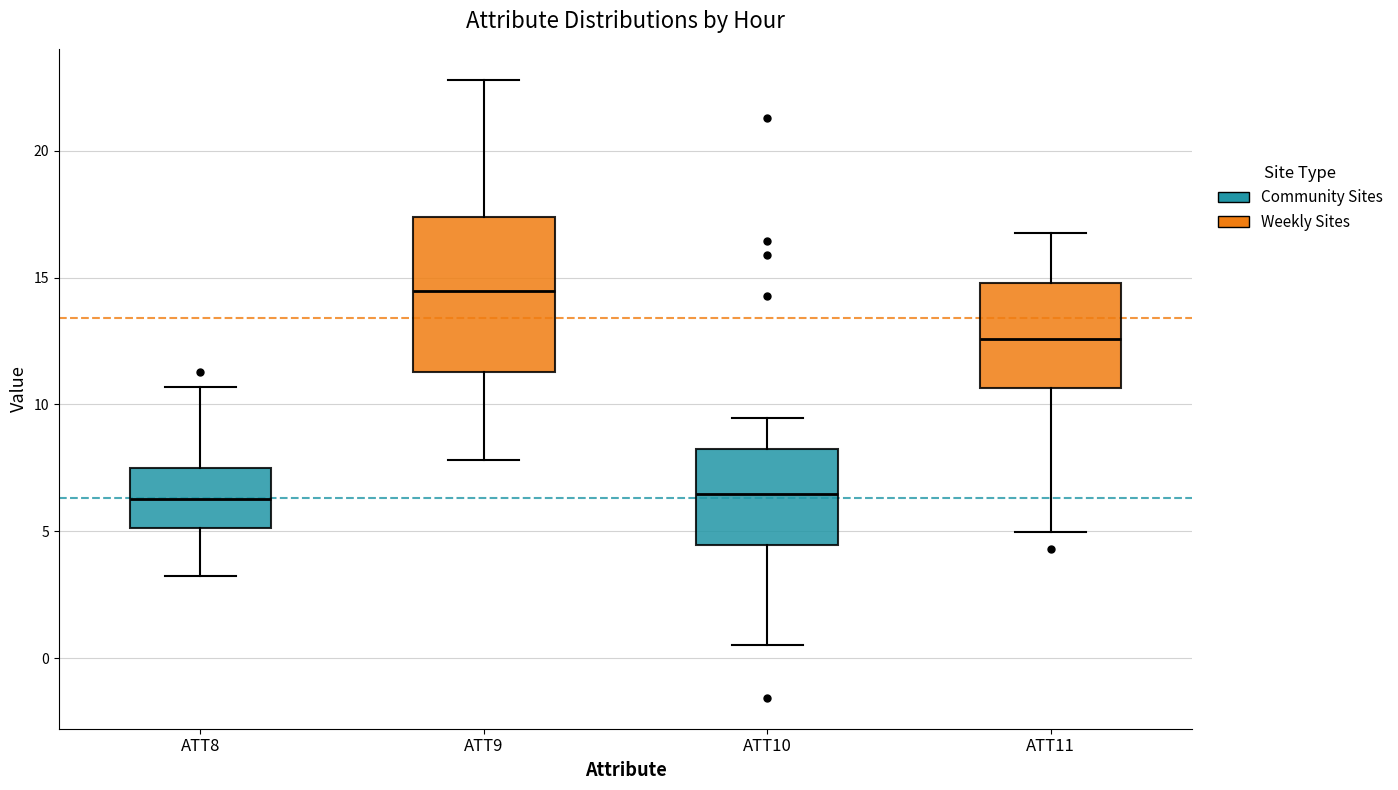

Comparing the boxes themselves (not the whiskers), which one is the tallest?

ATT9